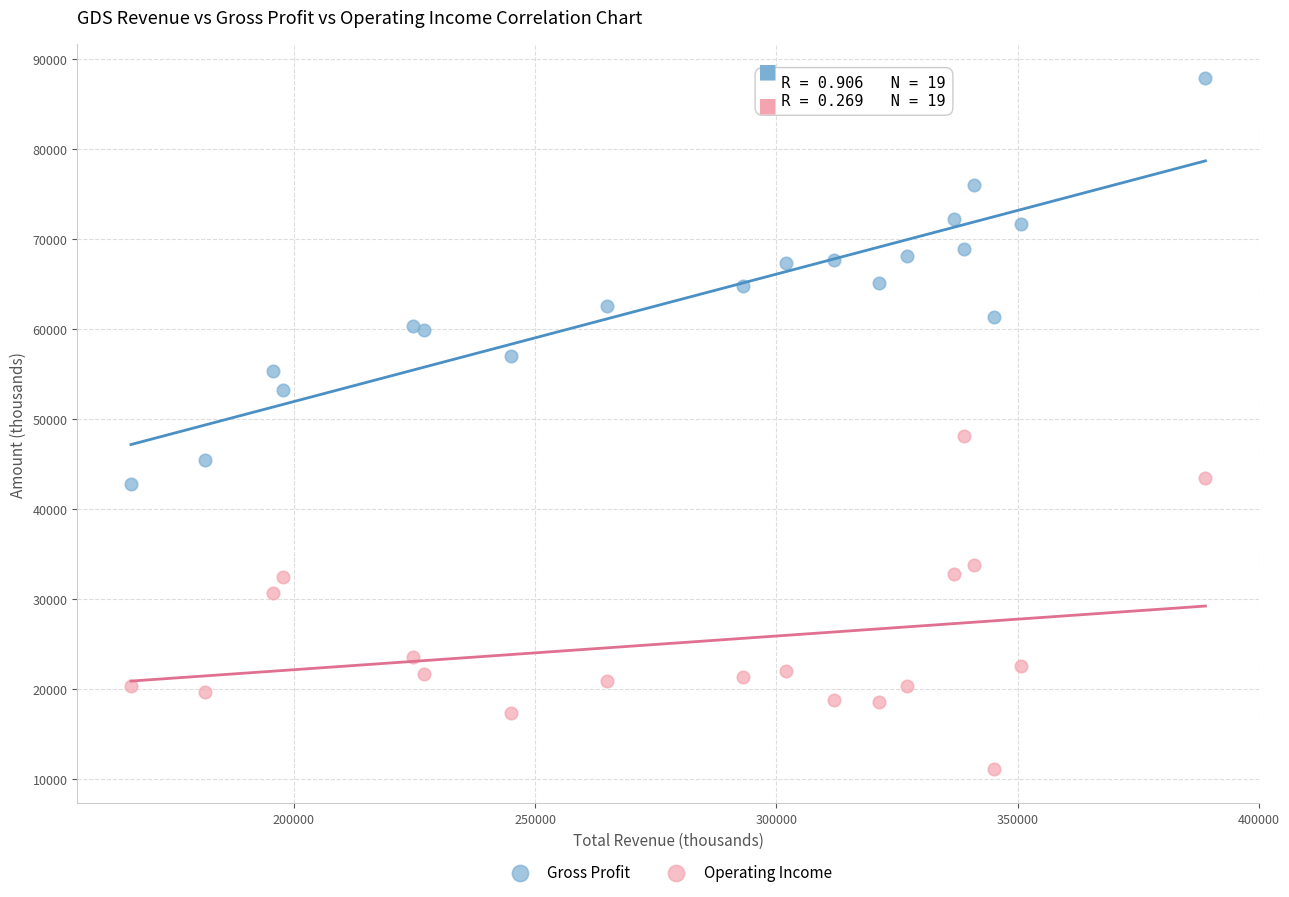

Across all series, what Y value is closest to 49450?

48100